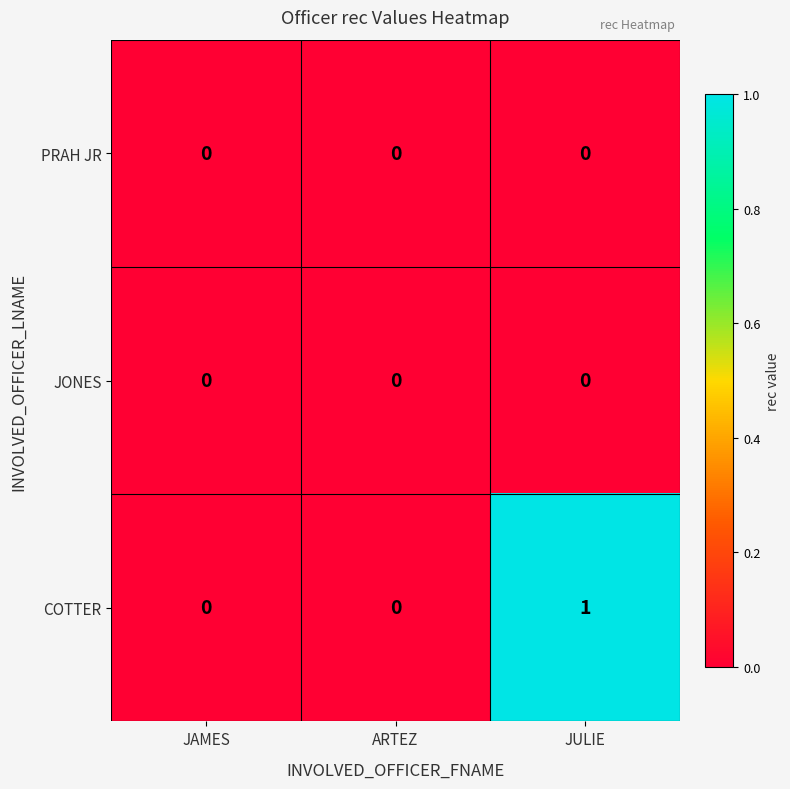

Count the number of categories in the chart.

3